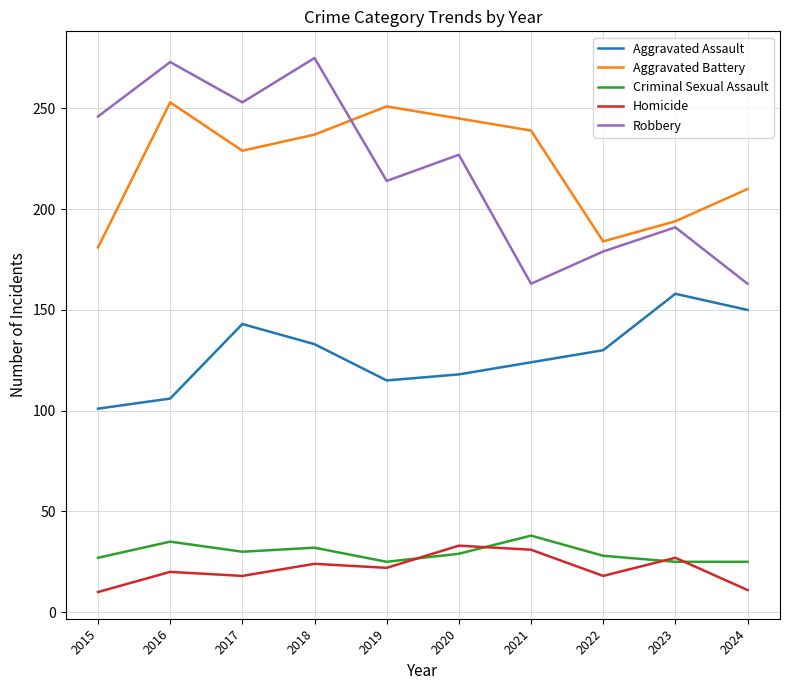

In Homicide, how many points are lower than both neighbors (excluding endpoints)?

3